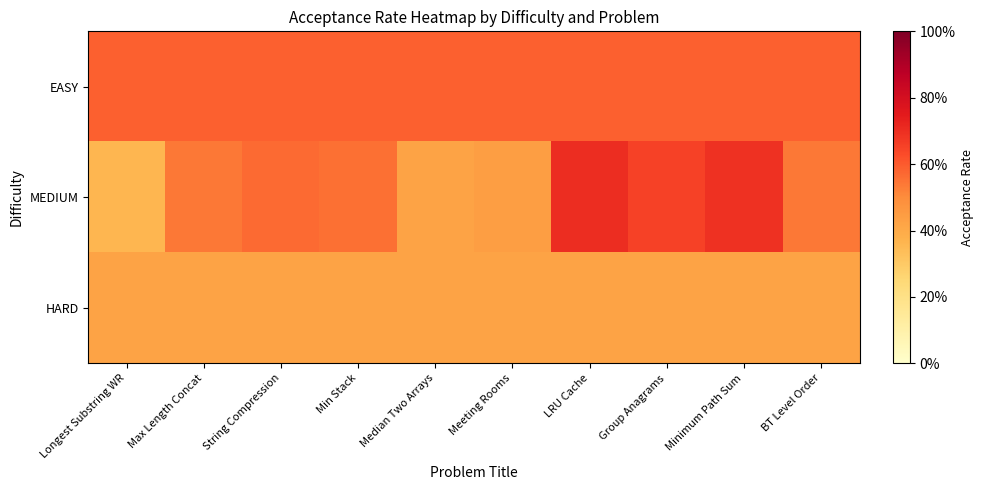

At which category does the chart reach its minimum across all series?

Longest Substring WR